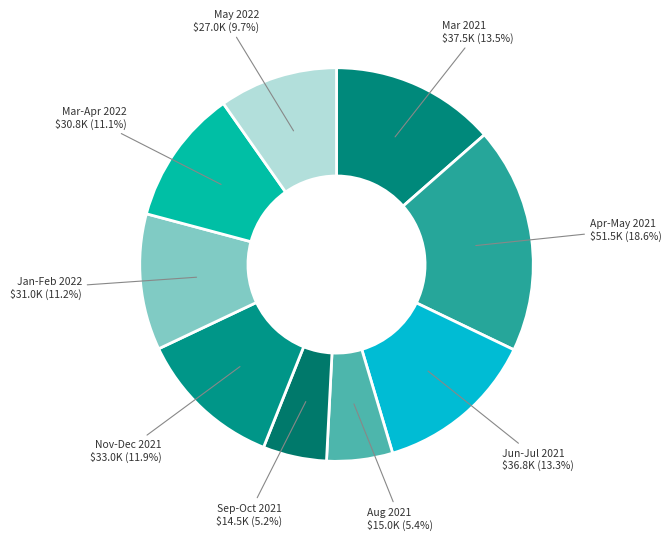

How many segments does this pie chart have?

9